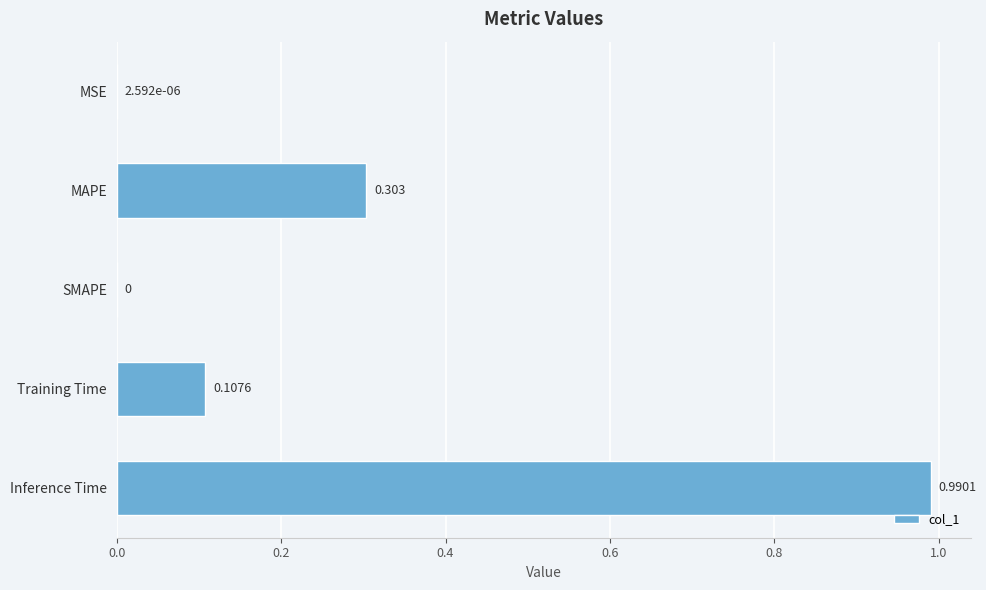

Which has a higher value, SMAPE or Inference Time?

Inference Time